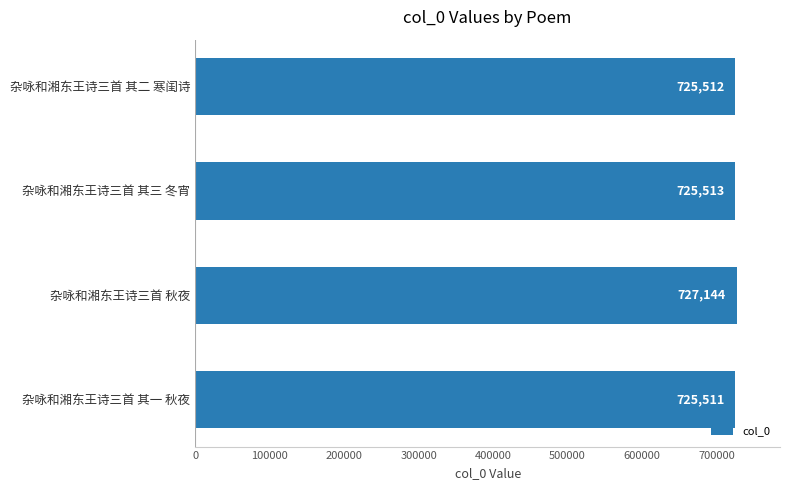

Approximately how many times larger is the value at 杂咏和湘东王诗三首 秋夜 compared to 杂咏和湘东王诗三首 其二 寒闺诗?

1.0